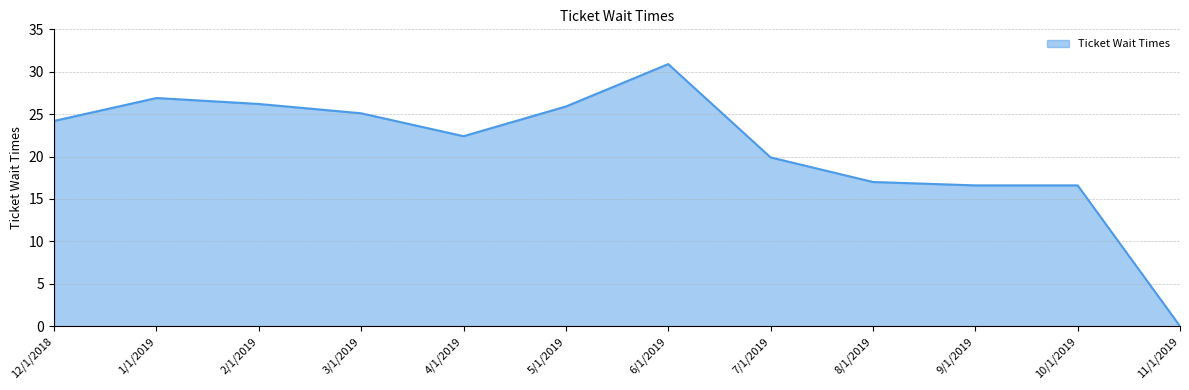

Reading left to right, transcribe all the data shown in this chart.

24.2	26.9	26.2	25.1	22.4	25.9	30.9	19.9	17.0	16.6	16.6	0.0